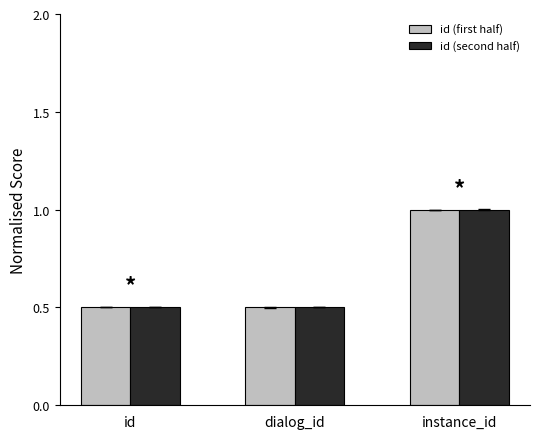

The id (second half) series shows 0.3 at id. True or false?

False